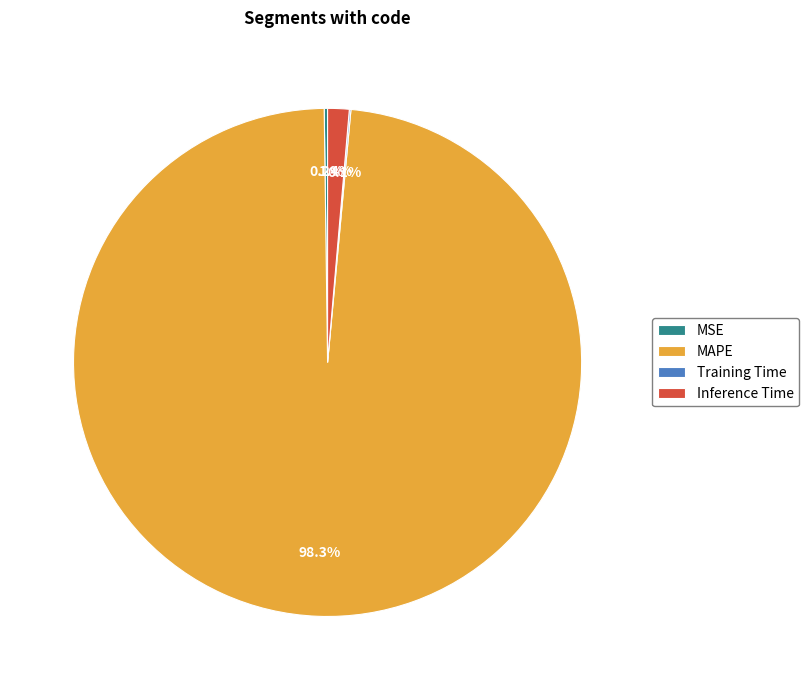

Which slice is the largest?

MAPE